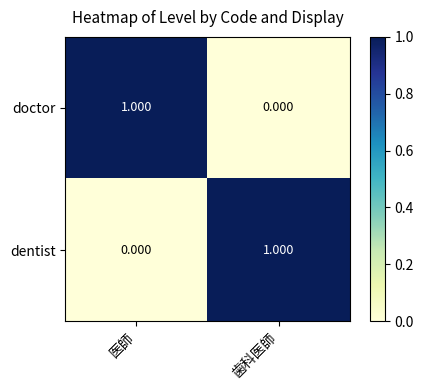

At 歯科医師, list the series in order from largest to smallest.

dentist, doctor